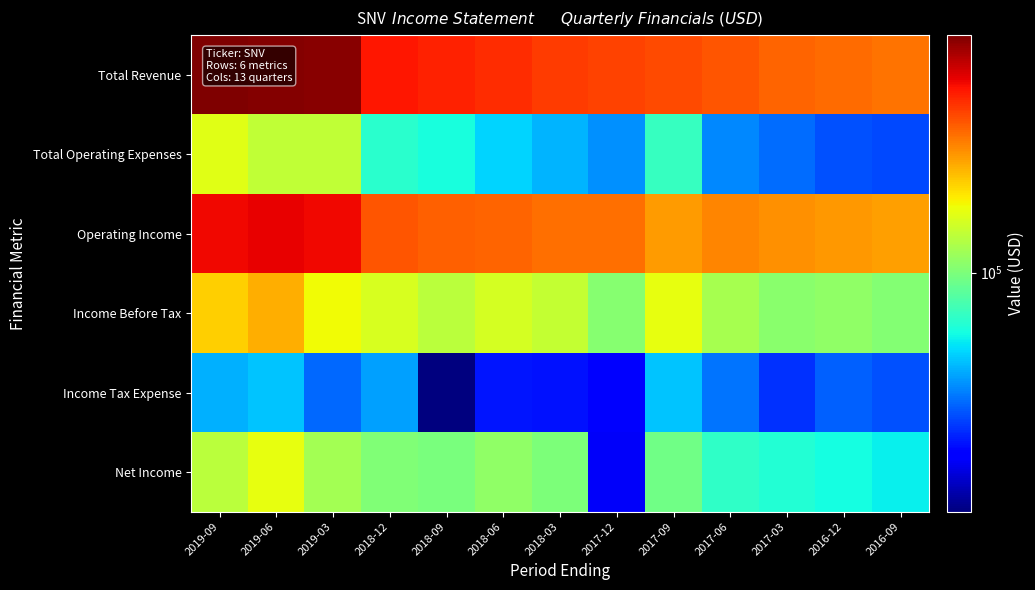

Reading right to left, list all the values displayed in this chart.

Total Revenue: 2016-09=256600	2016-12=264500	2017-03=272400	2017-06=285500	2017-09=297700	2017-12=306900	2018-03=313100	2018-06=329800	2018-09=343900	2018-12=357400	2019-03=504800	2019-06=516100	2019-09=523400
Total Operating Expenses: 2016-09=36200	2016-12=37300	2017-03=41100	2017-06=44700	2017-09=74800	2017-12=45800	2018-03=51600	2018-06=57000	2018-09=67300	2018-12=71600	2019-03=131200	2019-06=131000	2019-09=148900
Operating Income: 2016-09=220400	2016-12=227200	2017-03=231300	2017-06=240800	2017-09=222900	2017-12=261100	2018-03=261500	2018-06=272800	2018-09=276600	2018-12=285800	2019-03=373600	2019-06=385100	2019-09=374500
Income Before Tax: 2016-09=102600	2016-12=108100	2017-03=105700	2017-06=117800	2017-09=152700	2017-12=104000	2018-03=133400	2018-06=142100	2018-09=128000	2018-12=143900	2019-03=160600	2019-06=210800	2019-09=187000
Income Tax Expense: 2016-09=37400	2016-12=39500	2017-03=33800	2017-06=41800	2017-09=54700	2017-12=27800	2018-03=30200	2018-06=30900	2018-09=18900	2018-12=48600	2019-03=40400	2019-06=54600	2019-09=51300
Net Income: 2016-09=62700	2016-12=66000	2017-03=69300	2017-06=73400	2017-09=95400	2017-12=27000	2018-03=100600	2018-06=108600	2018-09=99300	2018-12=101900	2019-03=117000	2019-06=153000	2019-09=127400